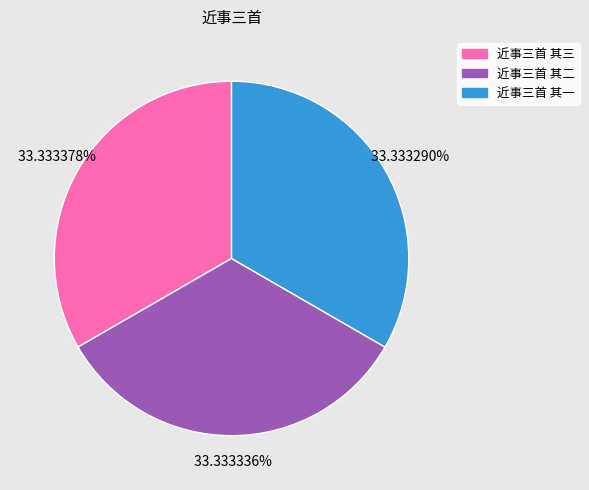

What percentage is the 近事三首 其二 slice, to the nearest percent?

33%